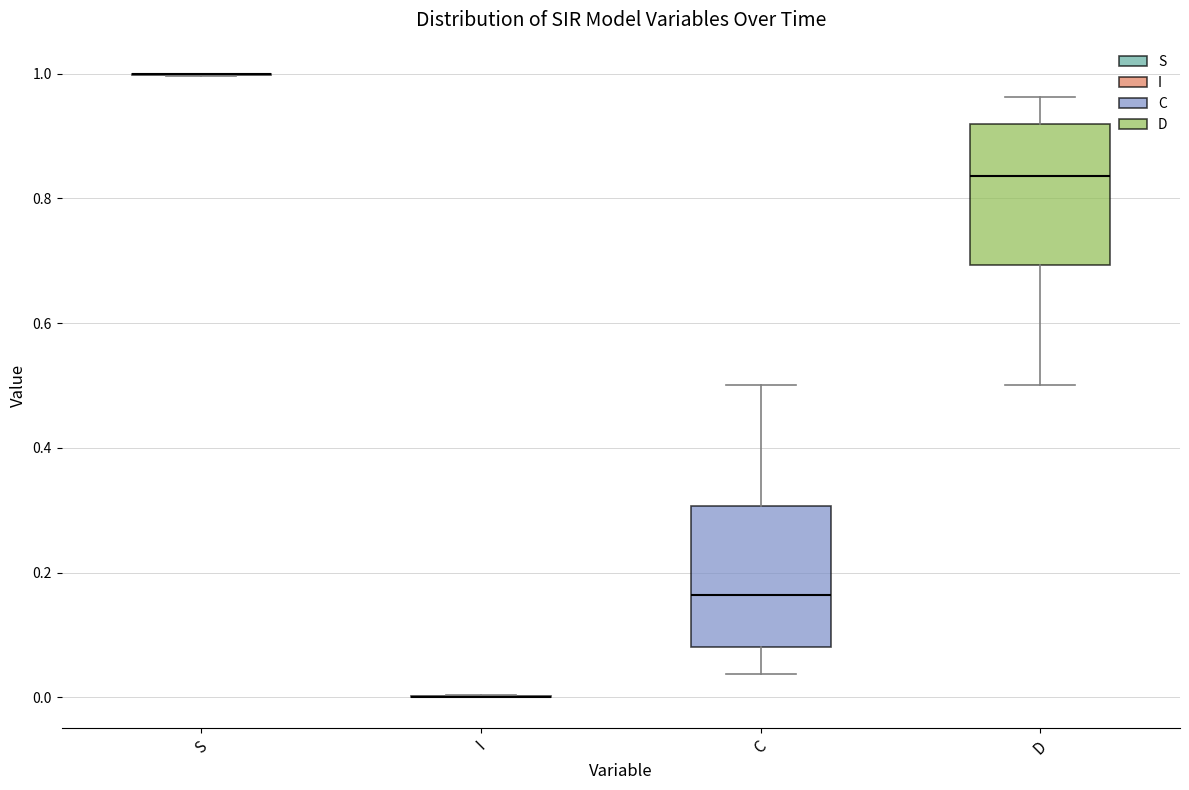

Where is the lower edge of the box for C on the y-axis? The values are not printed on the chart, so give them approximately, as read against the axis.

0.08